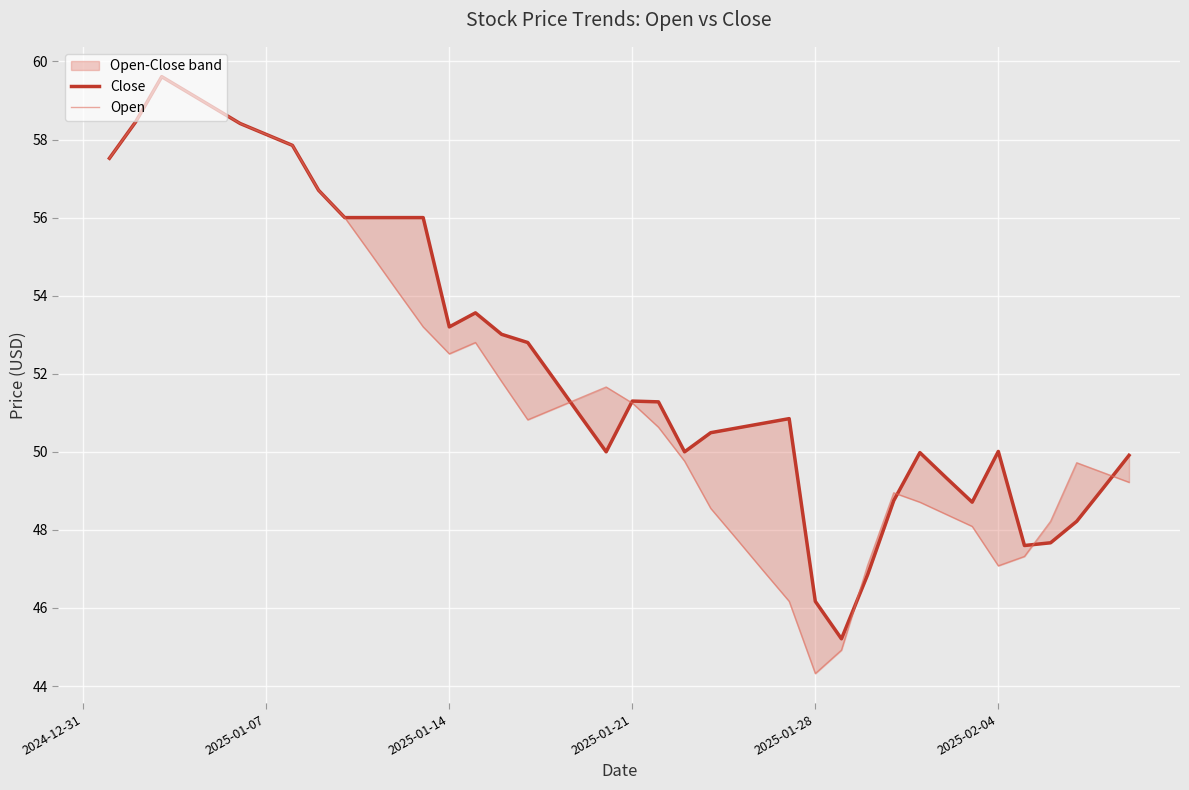

How many lines are shown in the chart?

2